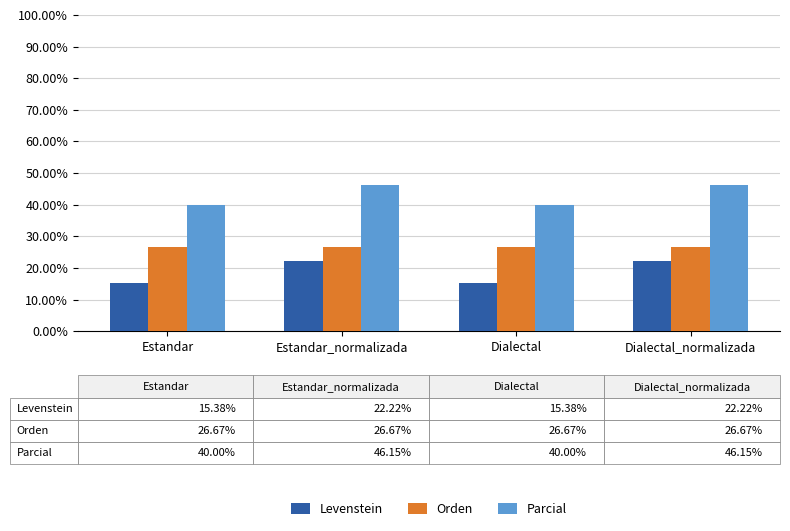

Reading left to right, extract all data points from this chart.

Levenstein: 15.4	22.2	15.4	22.2
Orden: 26.7	26.7	26.7	26.7
Parcial: 40.0	46.2	40.0	46.2